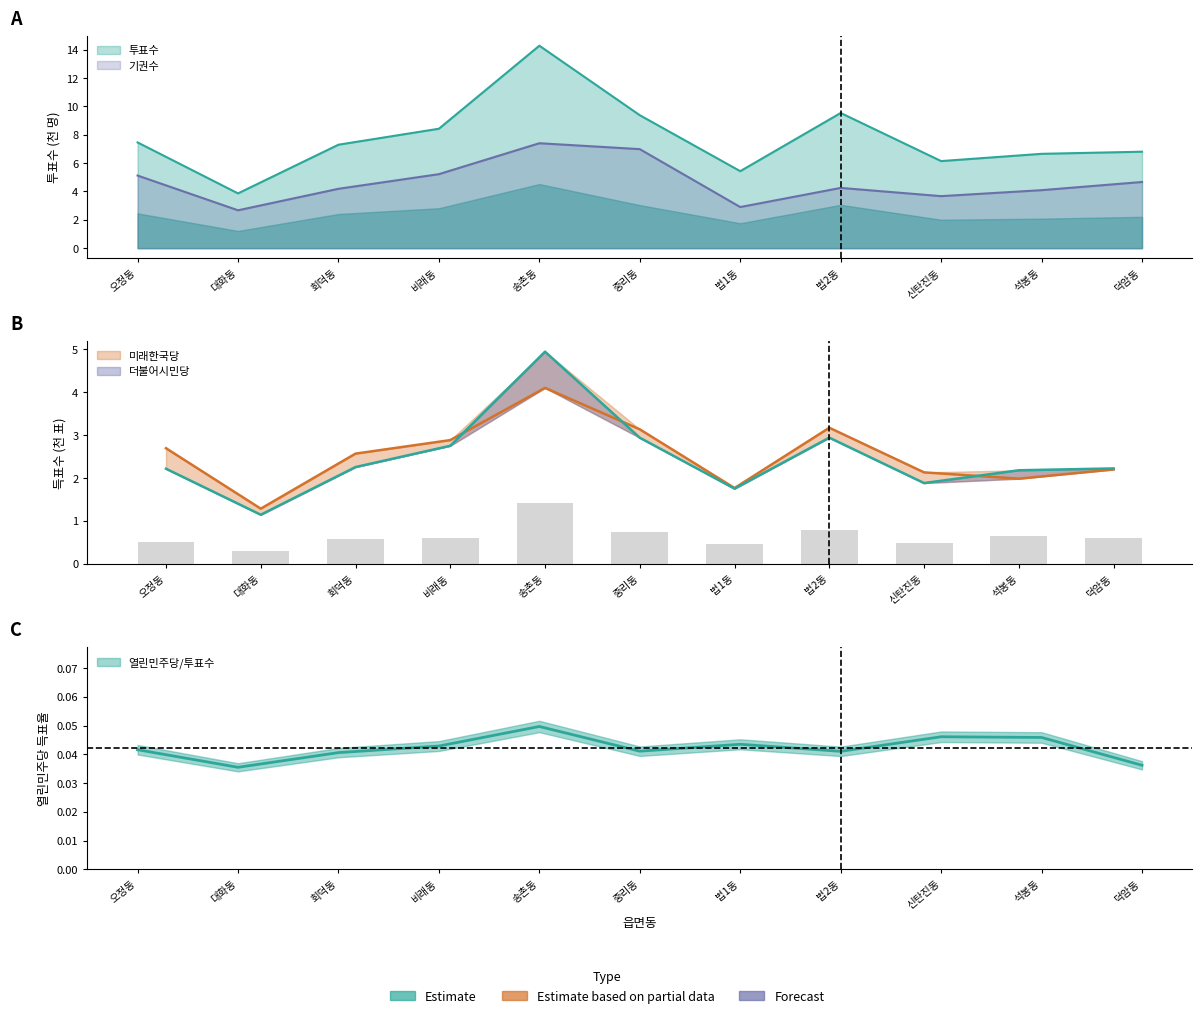

Which category has the lowest value in the 정의당 series?

대화동